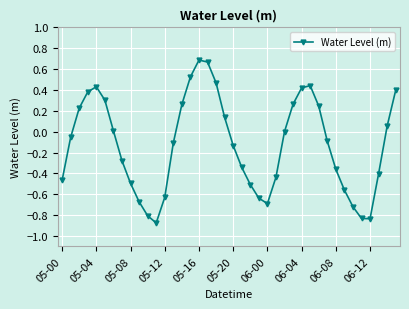

How many points are higher than both their immediate neighbors (excluding endpoints)?

3